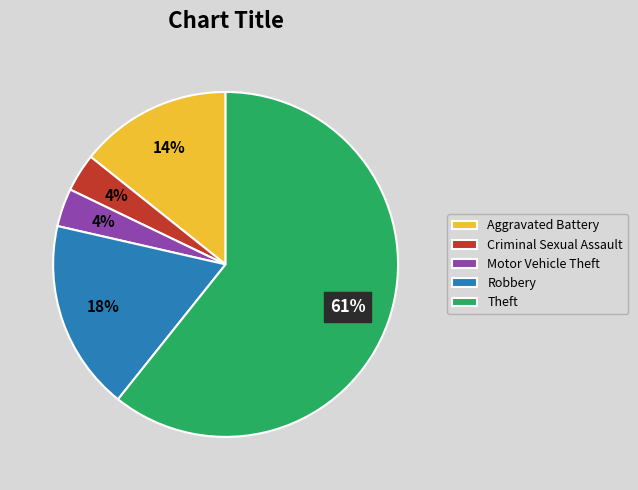

Does Robbery account for over 50% of the chart?

No